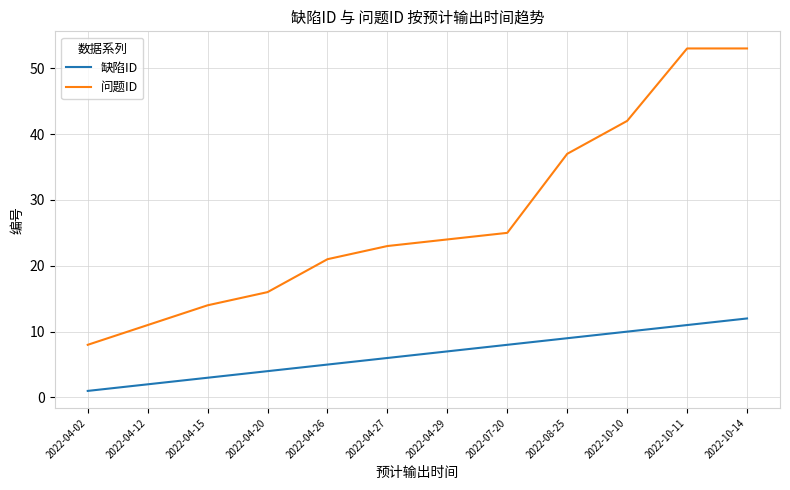

Which series has the largest total across all categories?

问题ID